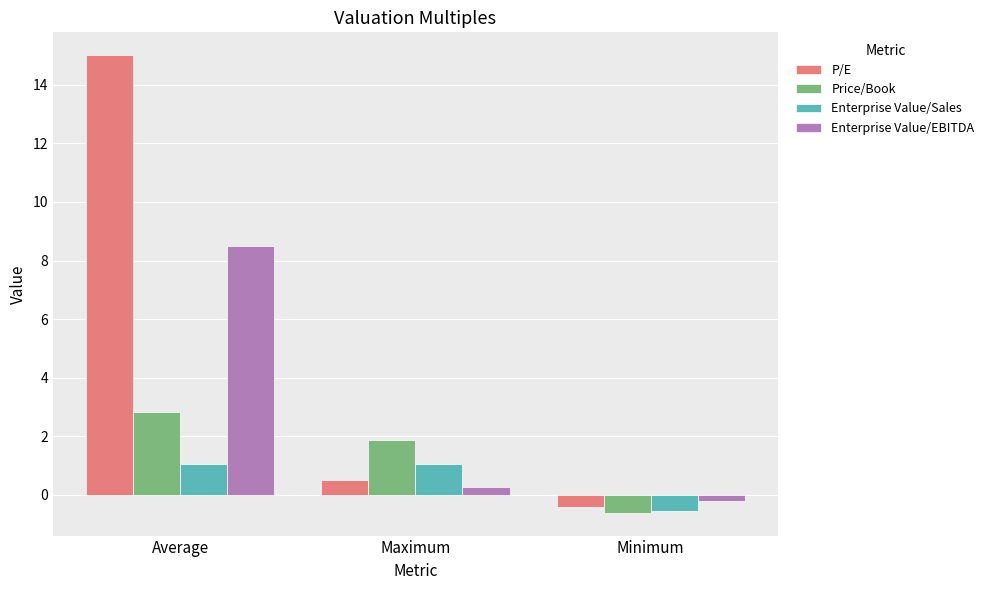

Which series has the largest total across all categories?

P/E